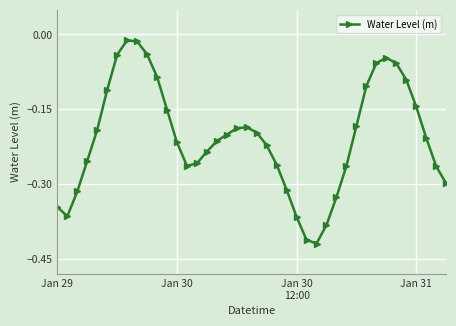

What is the difference between the second highest and minimum values?

0.4